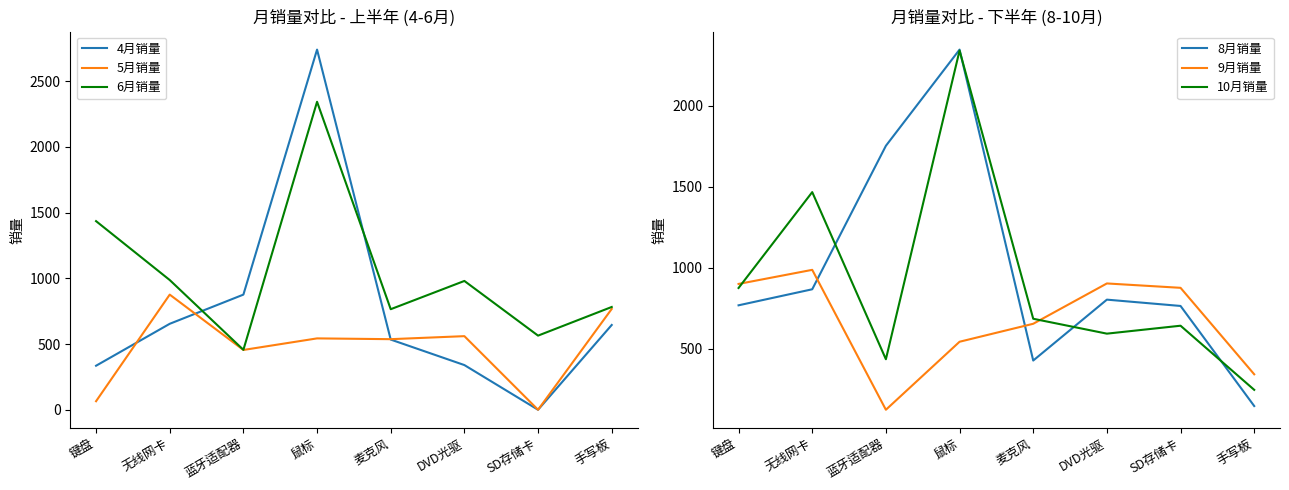

At which label is 4月销量 closest to 1370?

蓝牙适配器